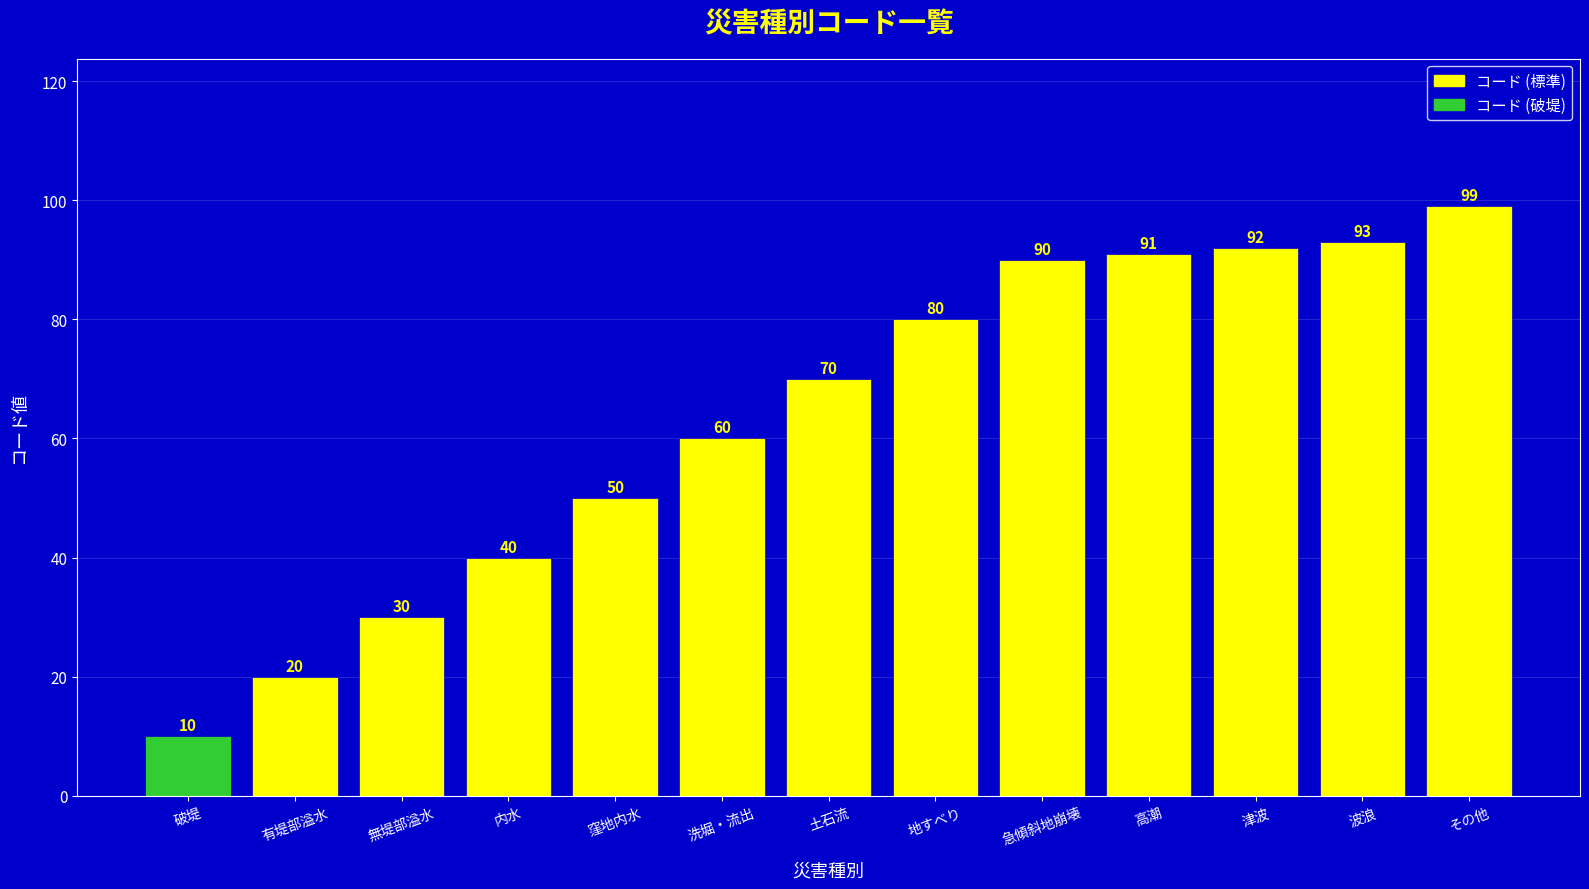

What is the value of the 11th bar from the left?

92